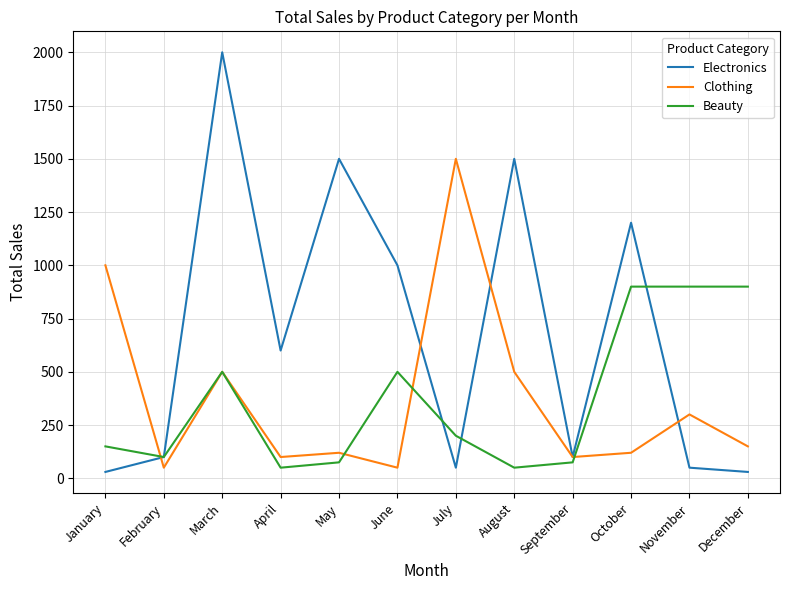

What is the sum of all Beauty values?

4400